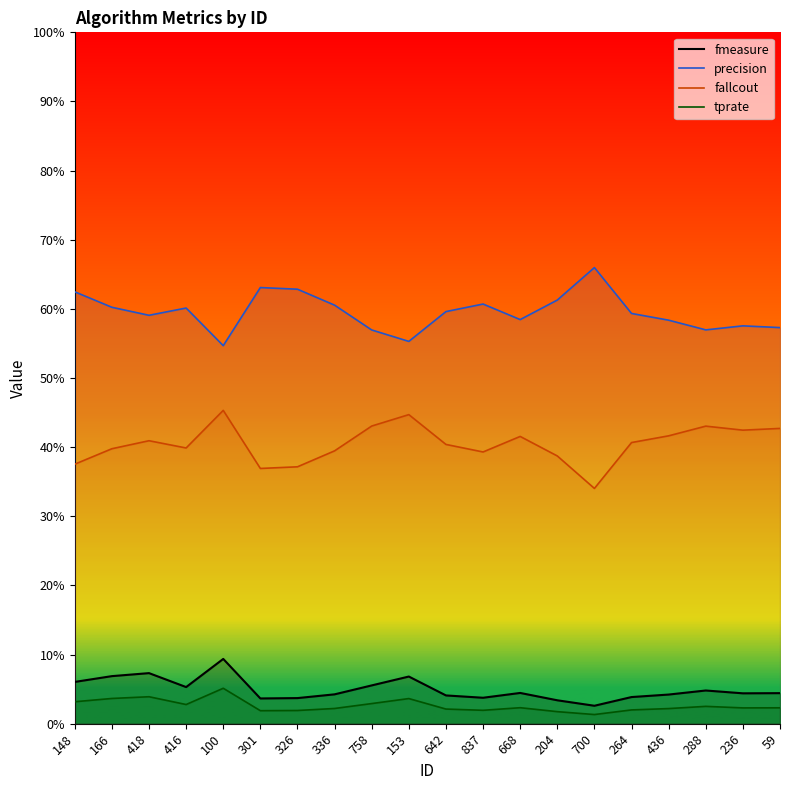

Which category has the highest value across all series?

700